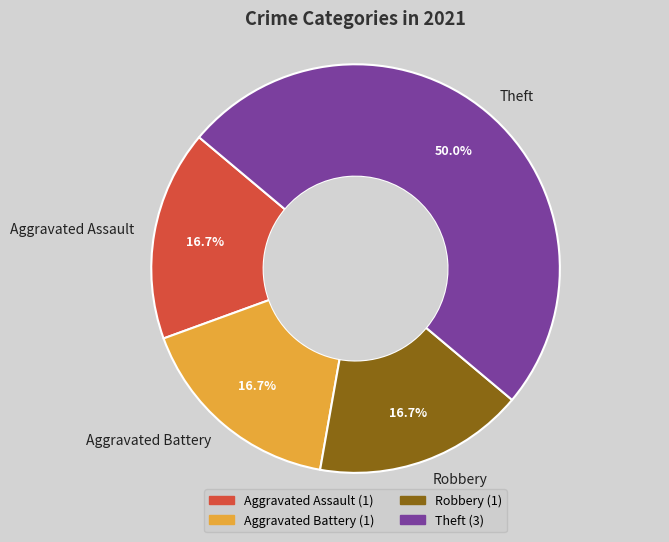

To the nearest percent, what is the average slice percentage?

25%